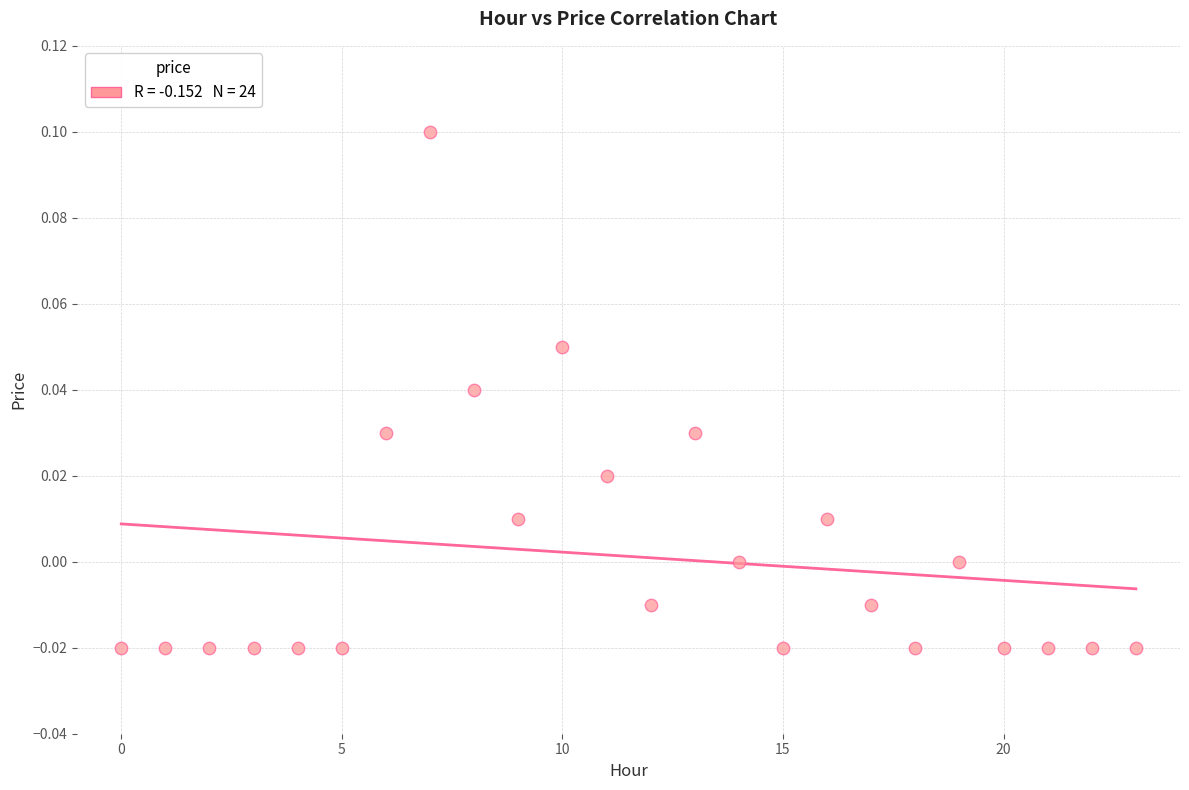

How many points are shown in the scatter plot?

24